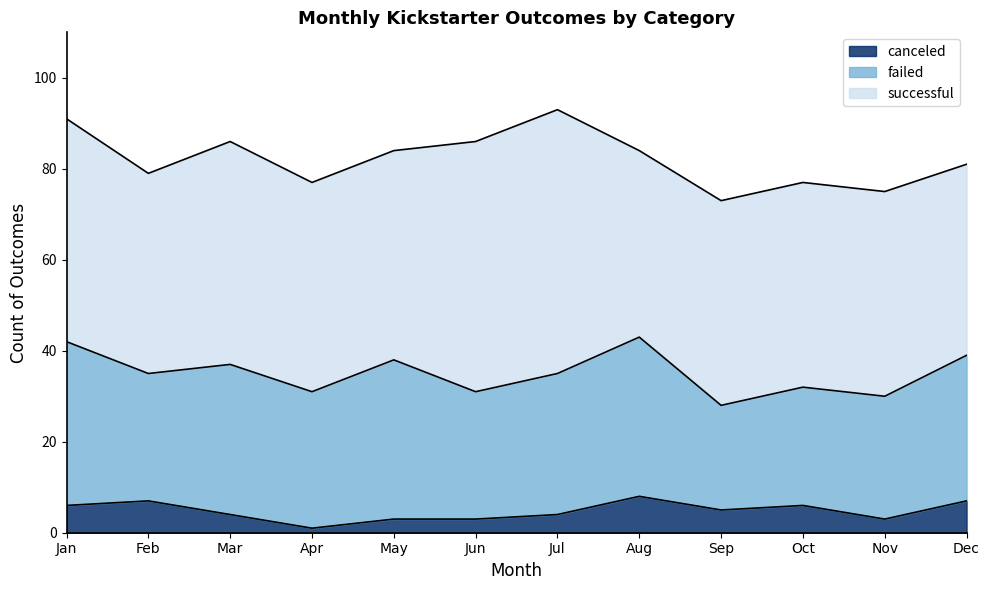

True or false: successful and failed intersect in this chart.

False